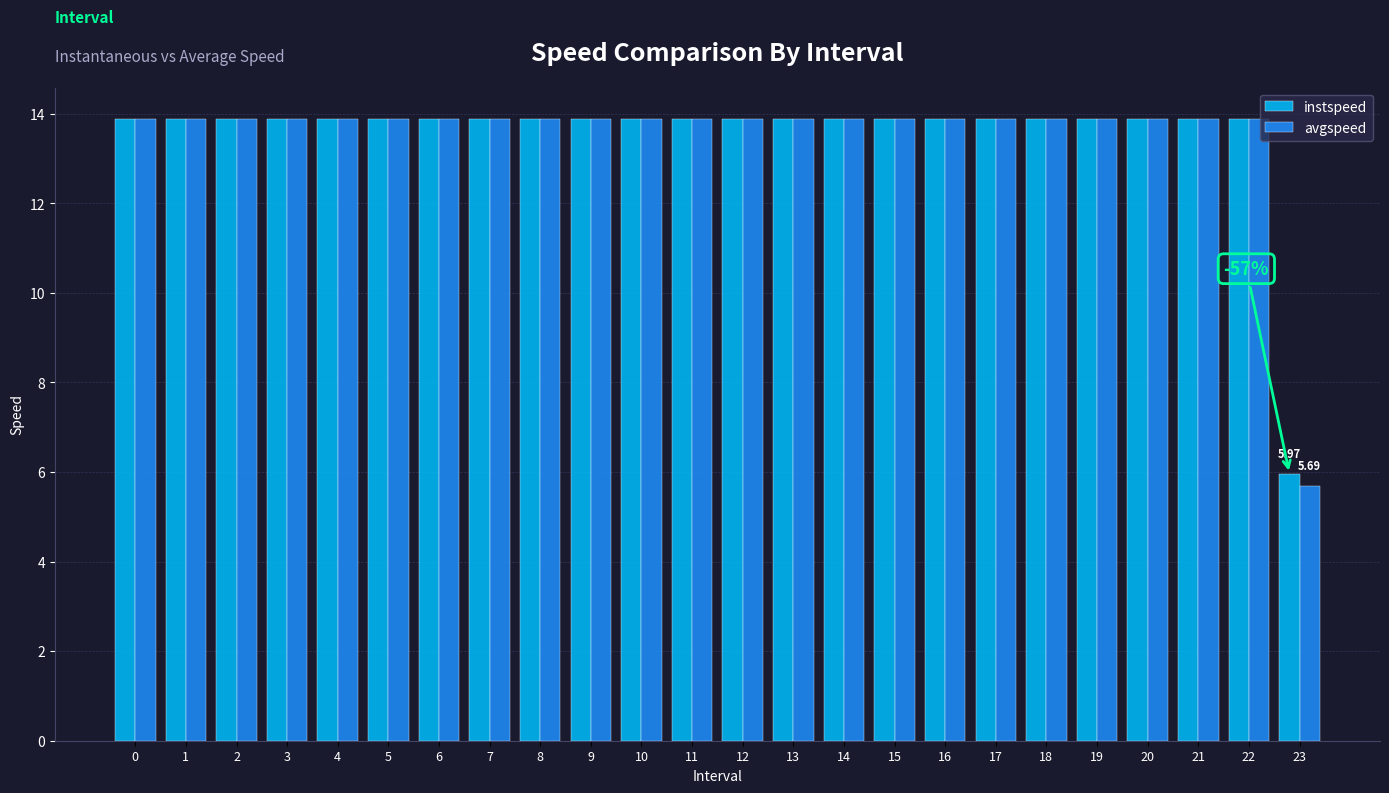

How many groups of bars are there?

24